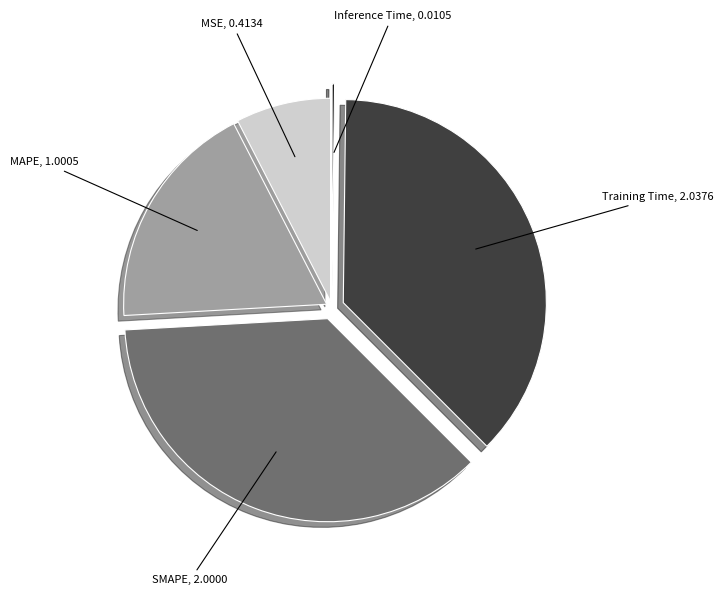

Does any single category account for the majority?

No